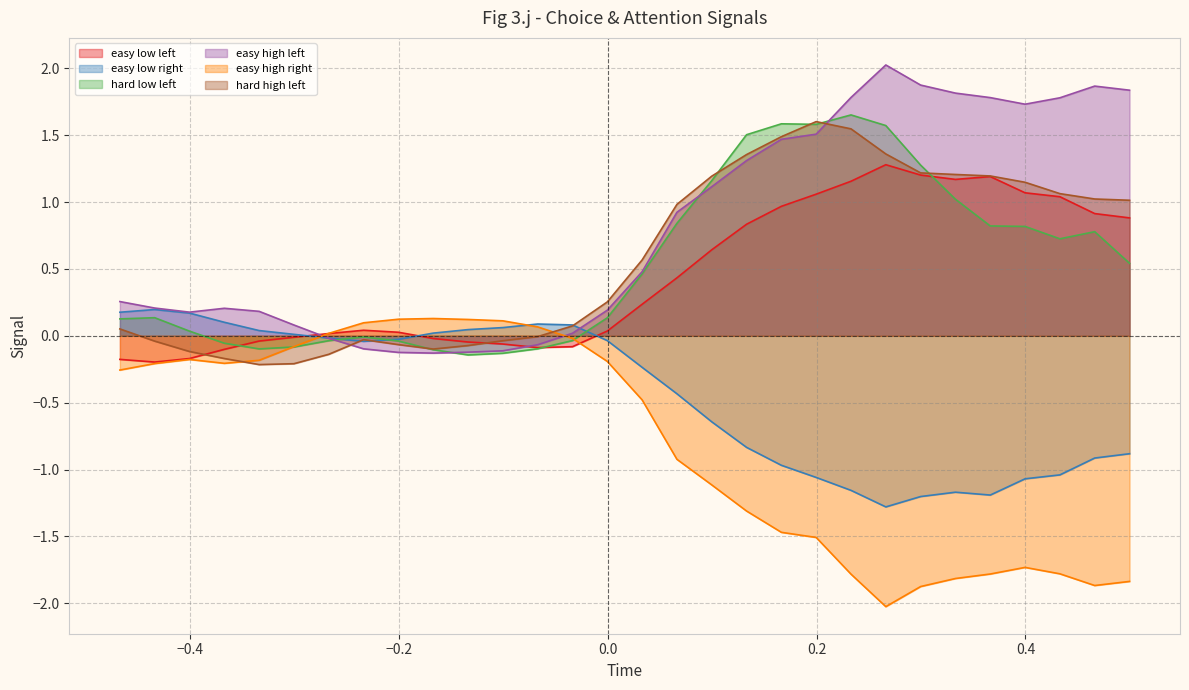

What is the minimum value shown in the chart?

-2.0